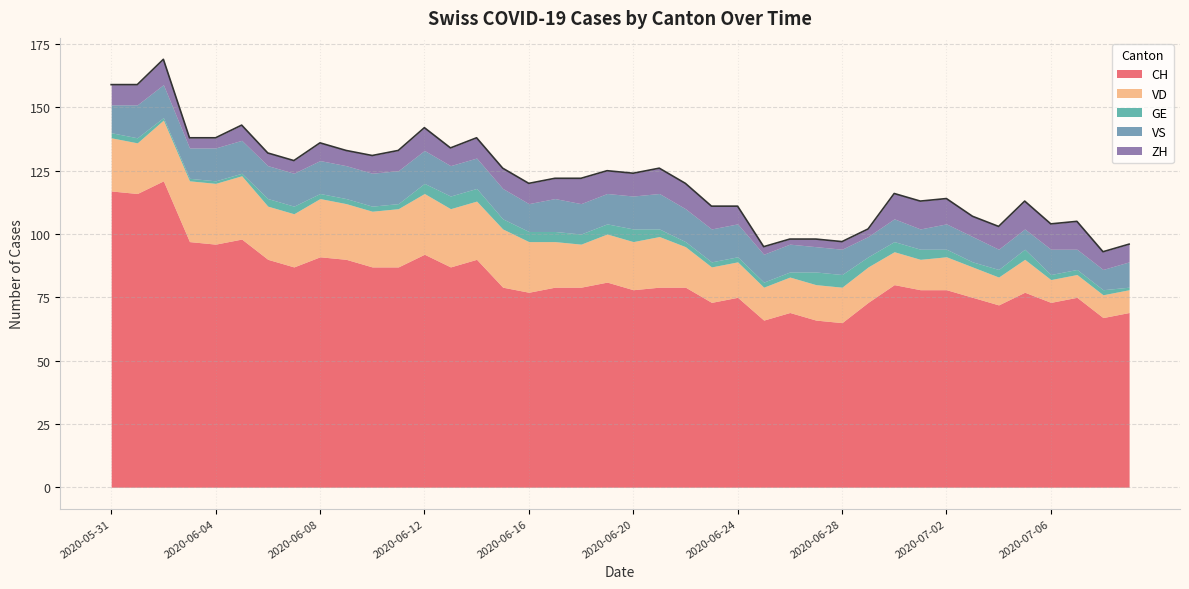

What is the value of the GE point at the 22nd from the left?

3